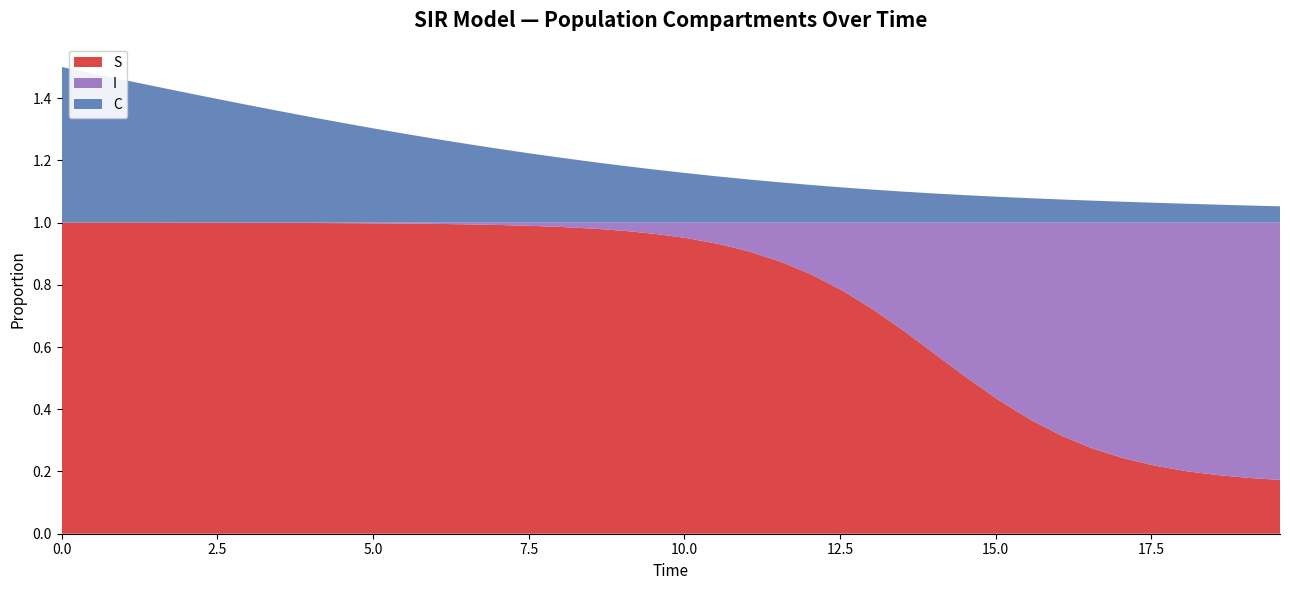

Reading right to left, list all the values displayed in this chart.

S: 39=0.2	38=0.2	37=0.2	36=0.2	35=0.2	34=0.2	33=0.3	32=0.3	31=0.4	30=0.4	29=0.5	28=0.6	27=0.6	26=0.7	25=0.8	24=0.8	23=0.9	22=0.9	21=0.9	20=1.0	19=1.0	18=1.0	17=1.0	16=1.0	15=1.0	14=1.0	13=1.0	12=1.0	11=1.0	10=1.0	9=1.0	8=1.0	7=1.0	6=1.0	5=1.0	4=1.0	3=1.0	2=1.0	1=1.0	0=1.0
I: 39=0.8	38=0.8	37=0.8	36=0.8	35=0.8	34=0.8	33=0.7	32=0.7	31=0.6	30=0.6	29=0.5	28=0.4	27=0.4	26=0.3	25=0.2	24=0.2	23=0.1	22=0.1	21=0.1	20=0.0	19=0.0	18=0.0	17=0.0	16=0.0	15=0.0	14=0.0	13=0.0	12=0.0	11=0.0	10=0.0	9=0.0	8=0.0	7=0.0	6=0.0	5=0.0	4=0.0	3=0.0	2=0.0	1=0.0	0=0.0
C: 39=0.1	38=0.1	37=0.1	36=0.1	35=0.1	34=0.1	33=0.1	32=0.1	31=0.1	30=0.1	29=0.1	28=0.1	27=0.1	26=0.1	25=0.1	24=0.1	23=0.1	22=0.1	21=0.1	20=0.2	19=0.2	18=0.2	17=0.2	16=0.2	15=0.2	14=0.2	13=0.3	12=0.3	11=0.3	10=0.3	9=0.3	8=0.3	7=0.4	6=0.4	5=0.4	4=0.4	3=0.4	2=0.5	1=0.5	0=0.5